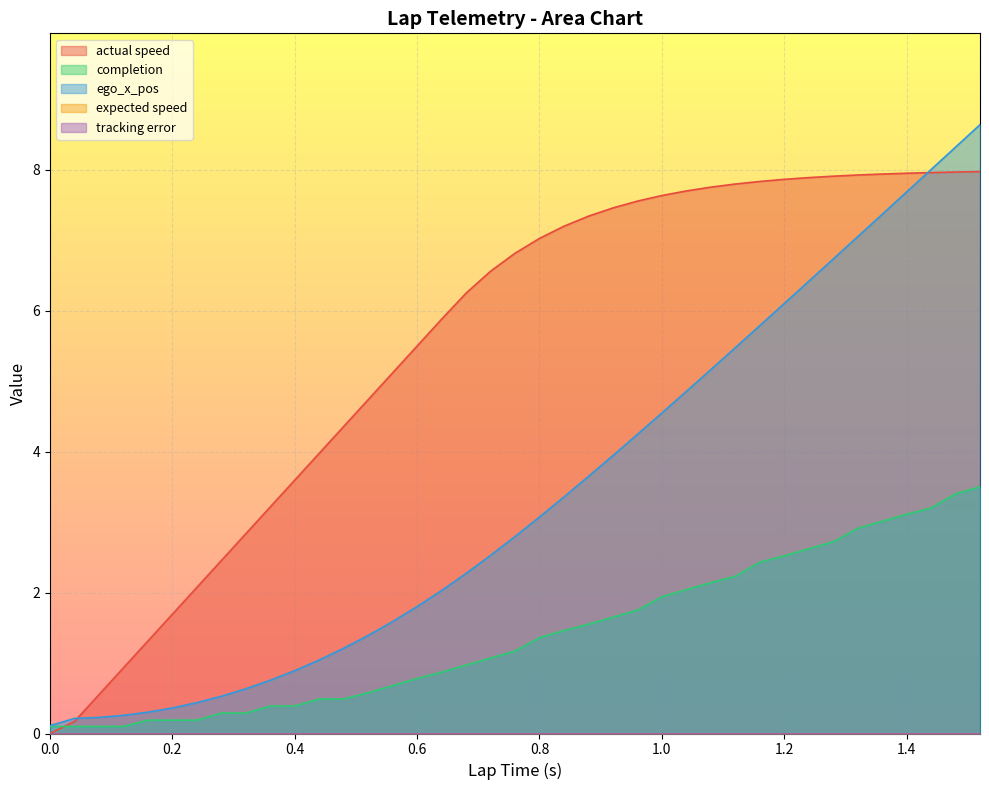

What is the spread (max minus min) of values at 0.04?

0.1